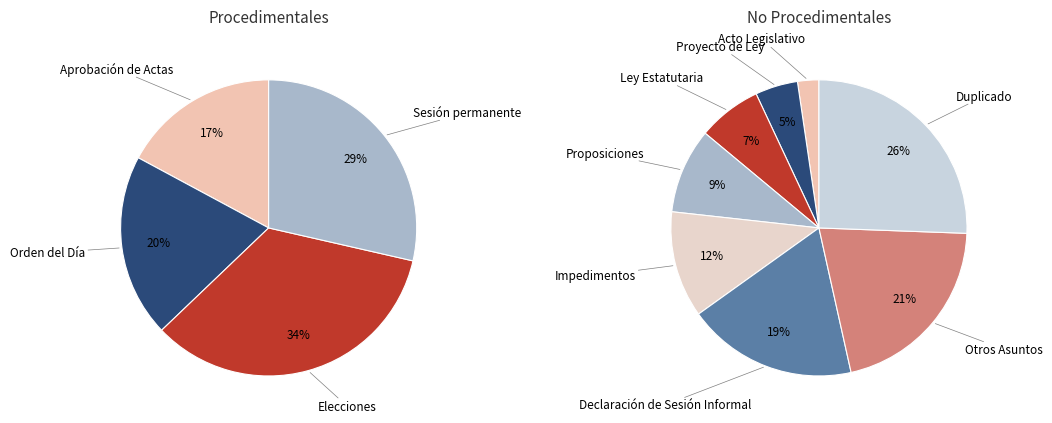

How many segments does this pie chart have?

12